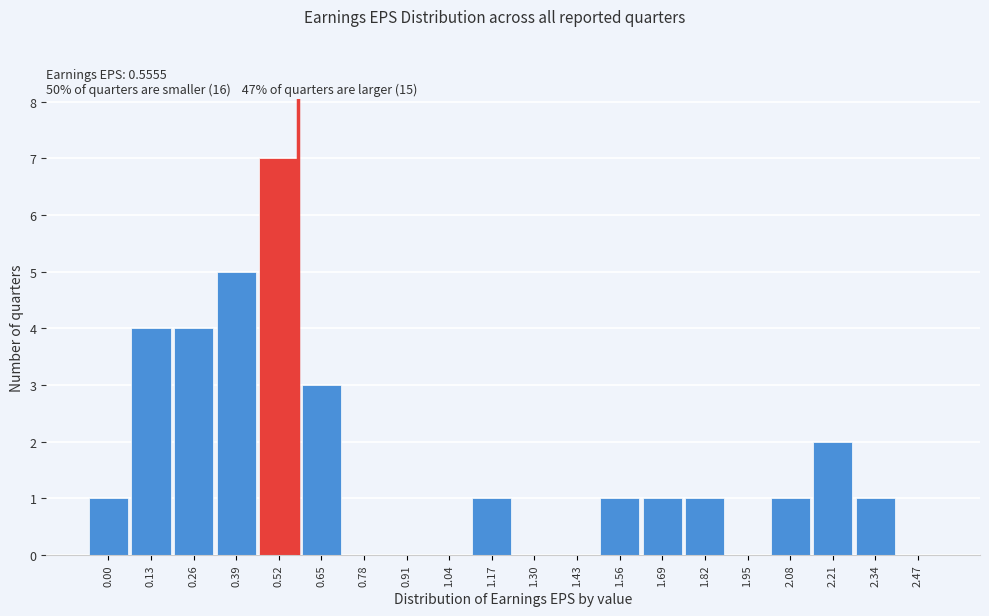

What is the maximum value shown in the chart?

7